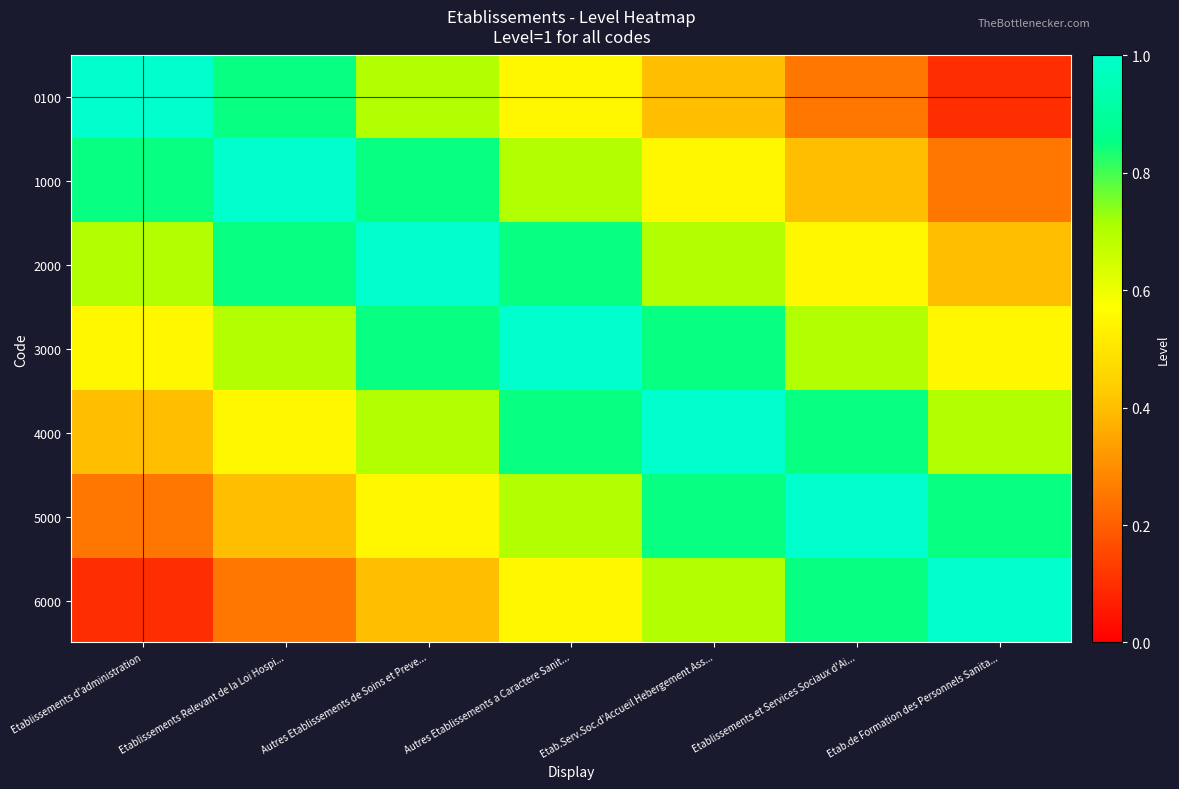

Which category has the highest value across all series?

Etablissements d'administration